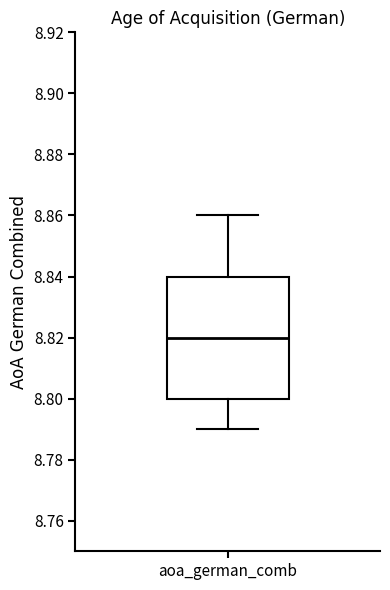

Where is the upper edge of the box for aoa_german_comb on the y-axis? The values are not printed on the chart, so give them approximately, as read against the axis.

8.84